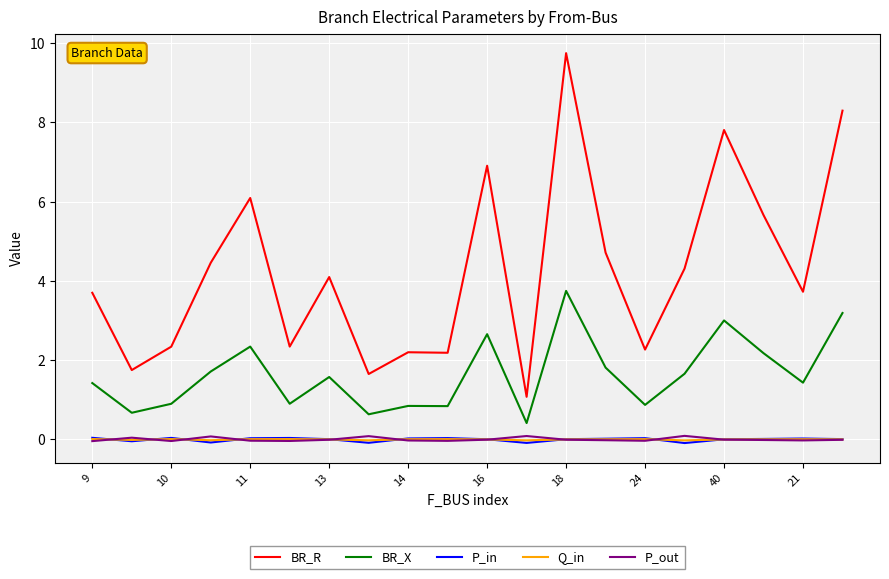

Which series has the largest range (max minus min)?

BR_R